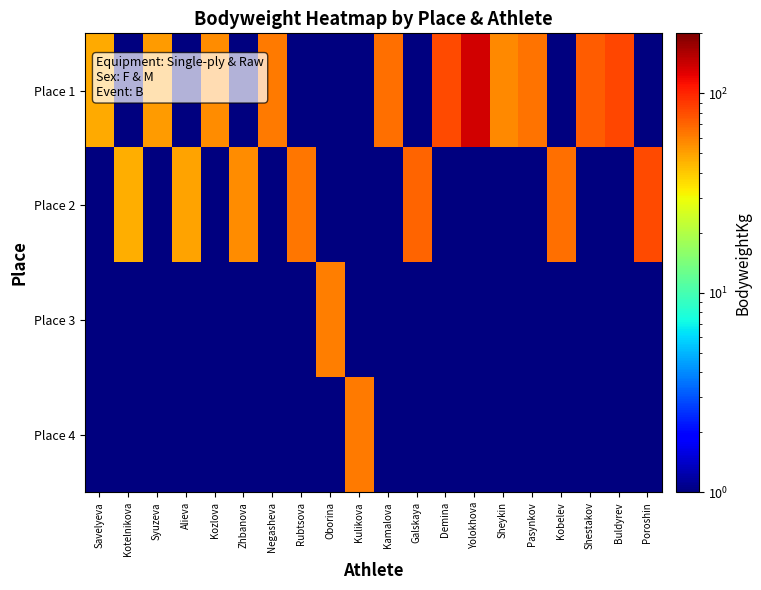

Rank the series by their maximum value, from lowest to highest.

Place 3, Place 4, Place 2, Place 1